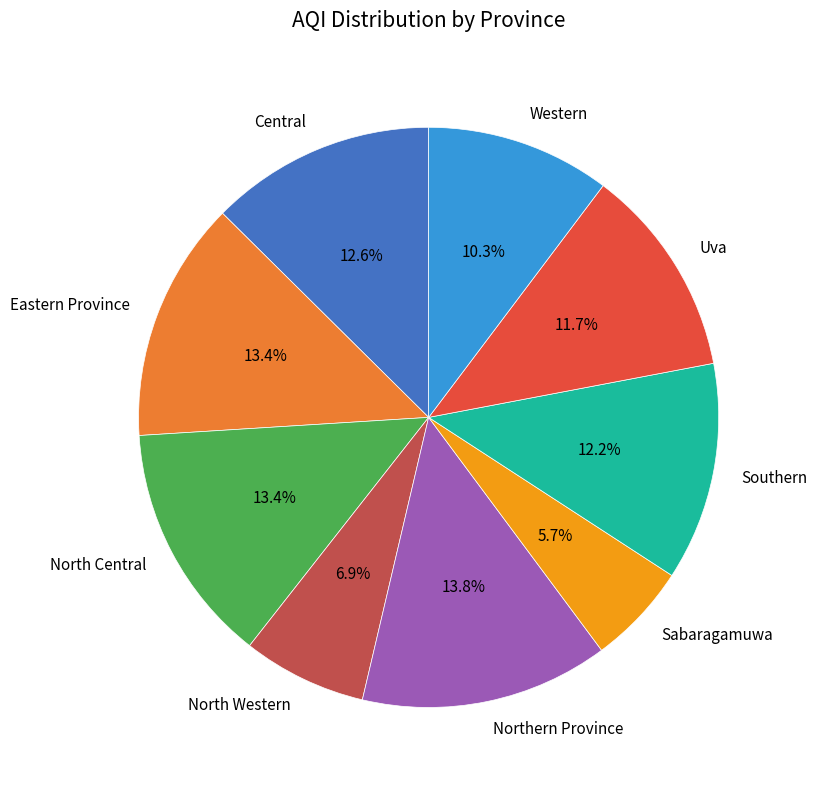

To the nearest percent, what is the average slice percentage?

11%